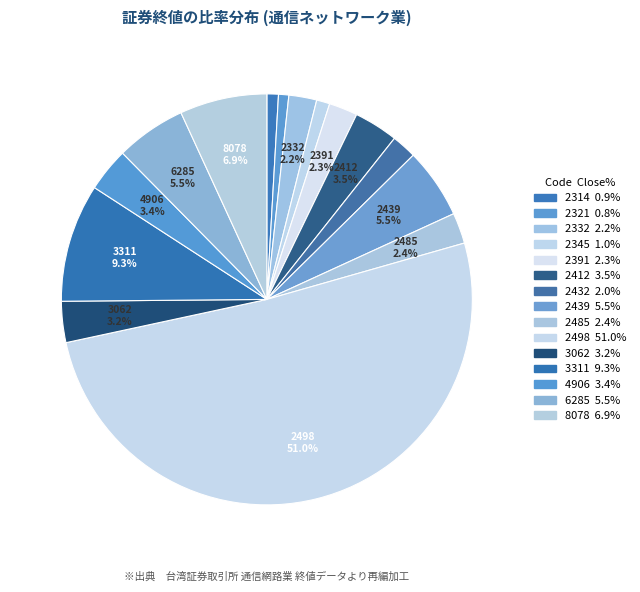

Which category has the biggest portion of the pie?

2498